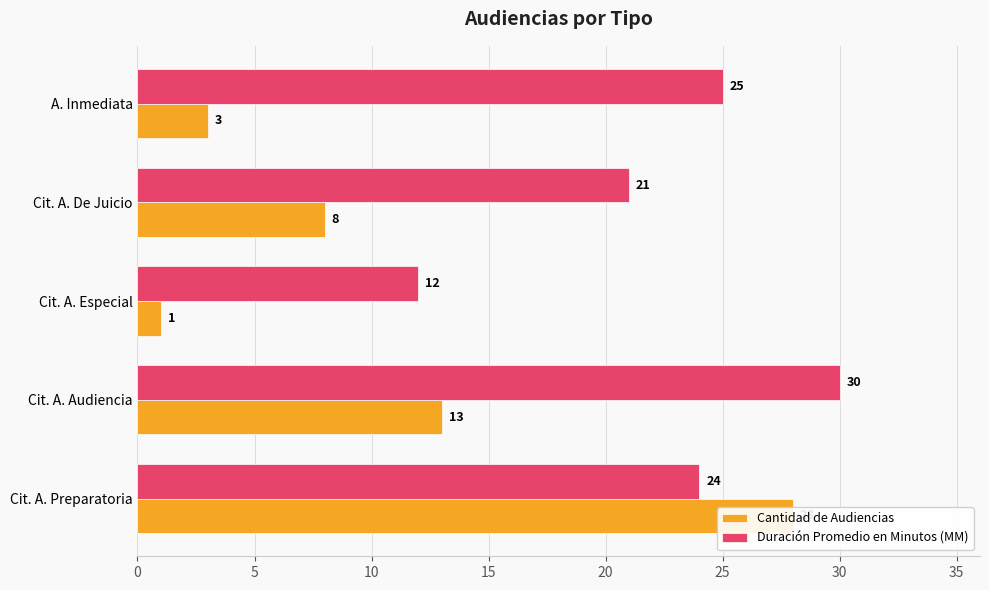

Between Cit. A. Especial and A. Inmediata, which is larger?

A. Inmediata